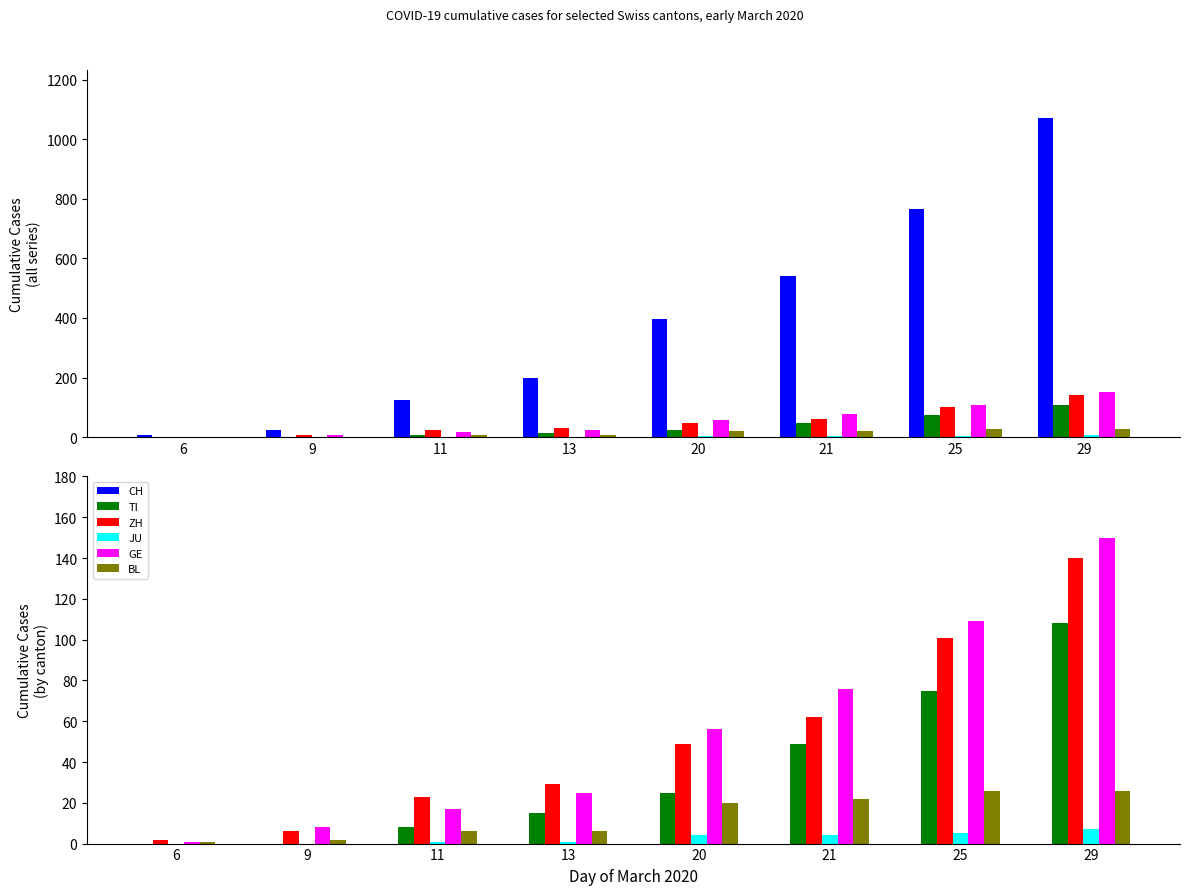

At which category is the sum across all series the highest?

29